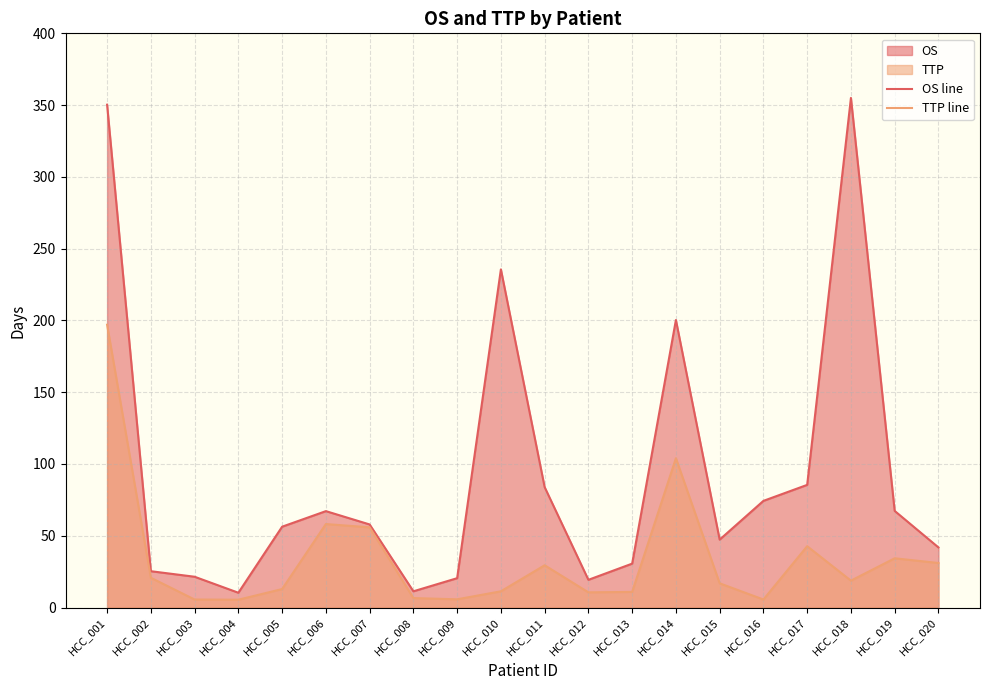

What is the total value across all series at HCC_011?

113.3